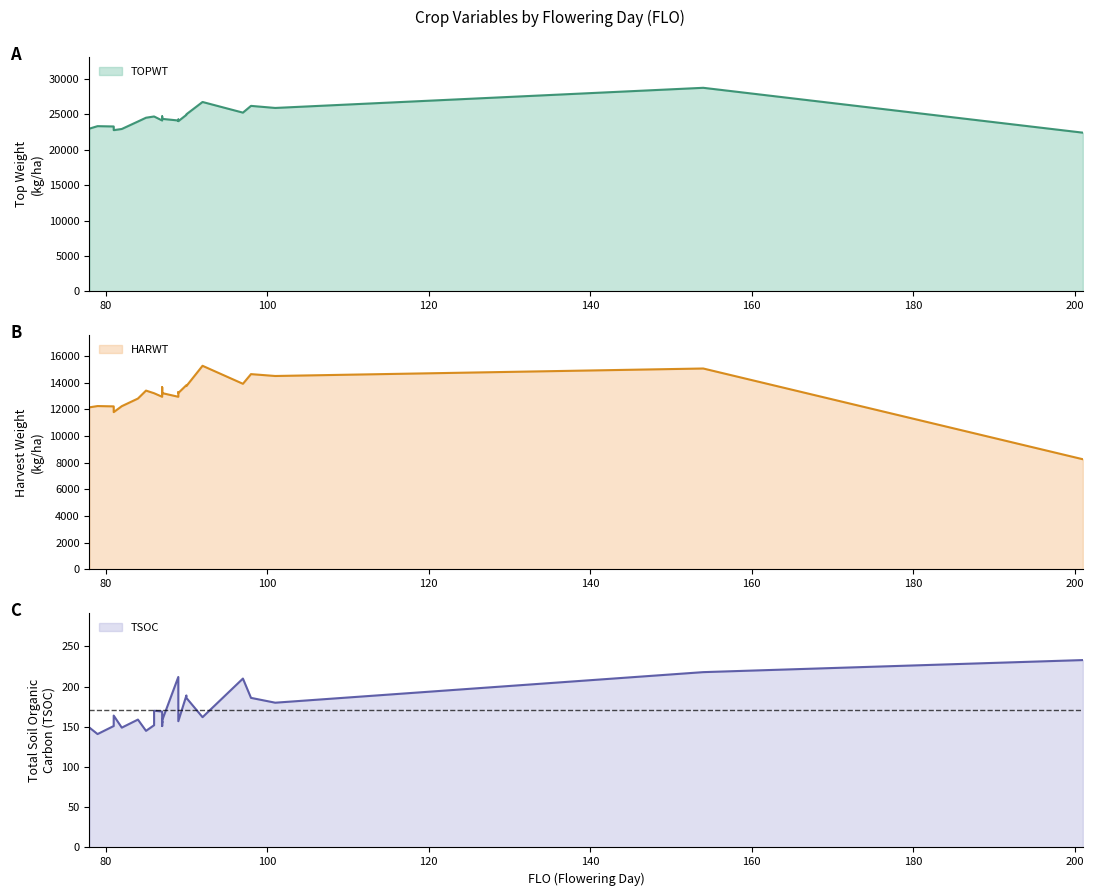

What is the smallest value displayed?

141